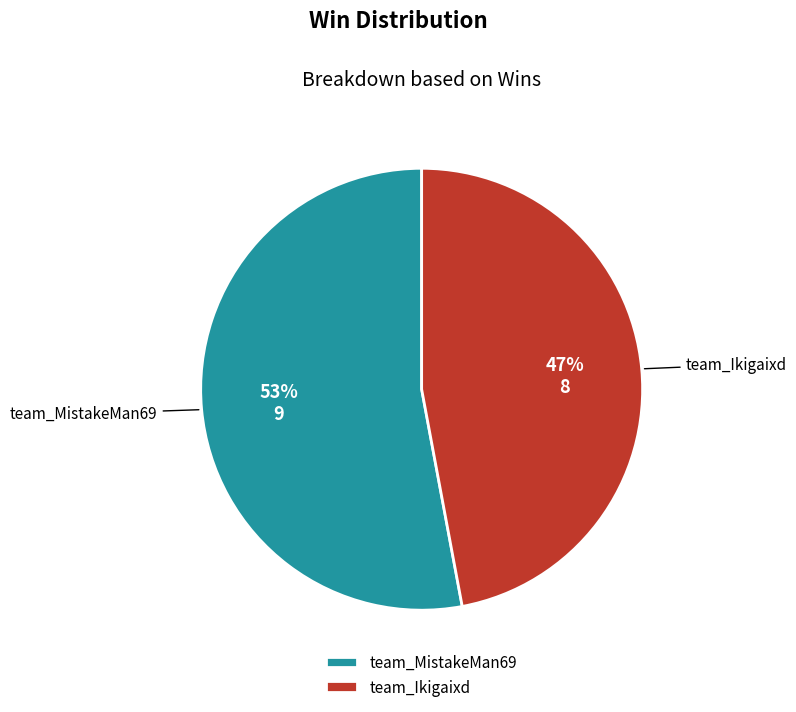

How many slices are in this pie chart?

2